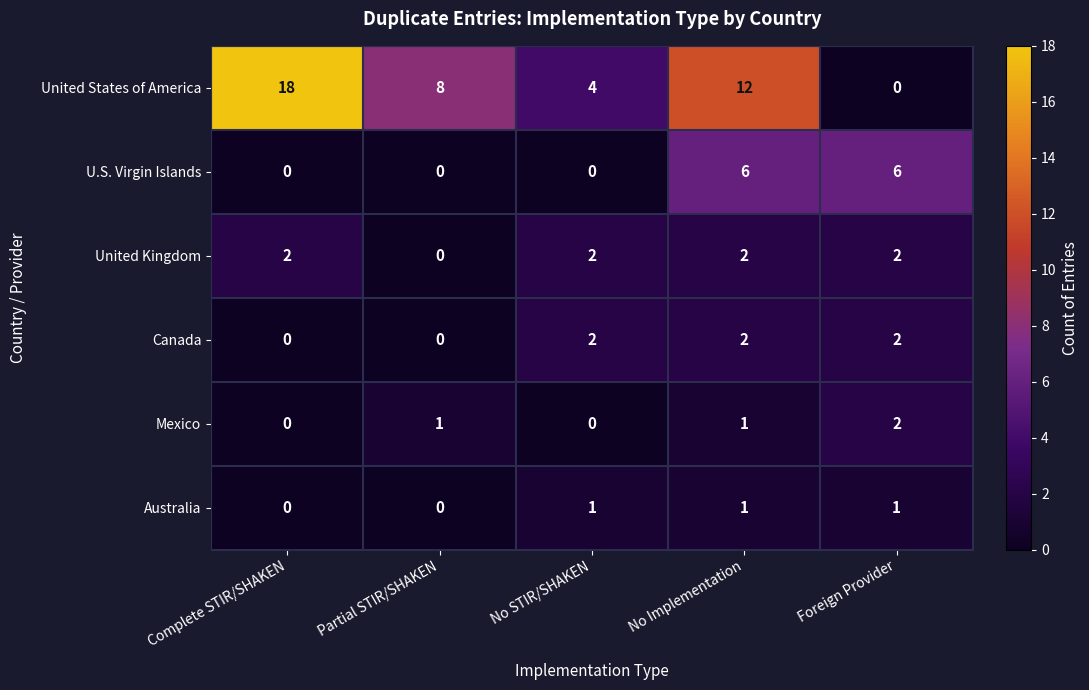

What is the sum of all U.S. Virgin Islands values?

12